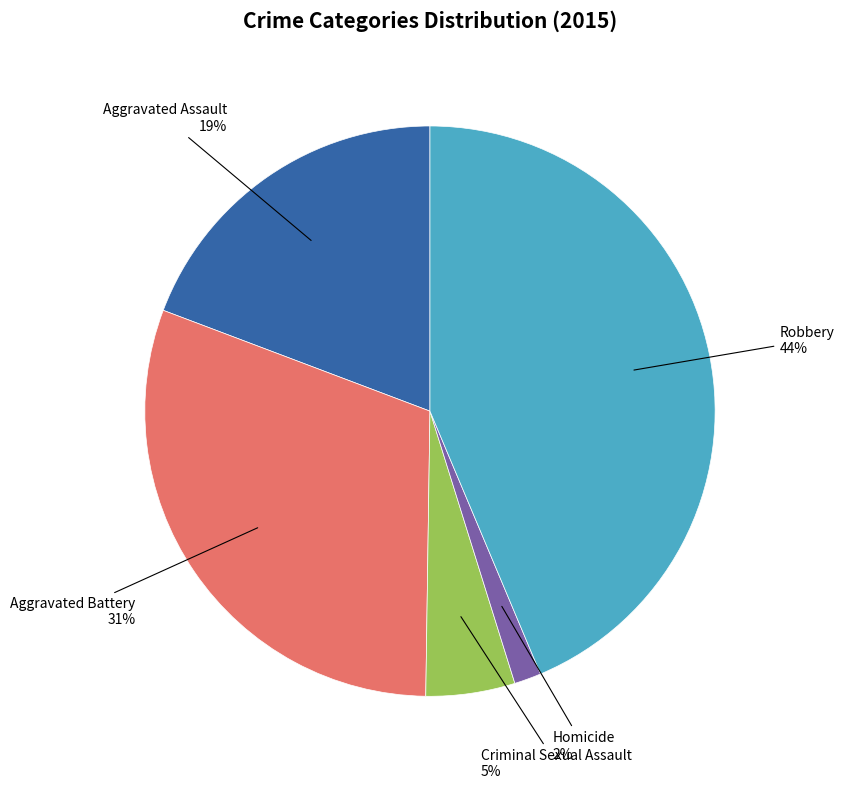

Is there any slice that represents more than half of the pie?

No